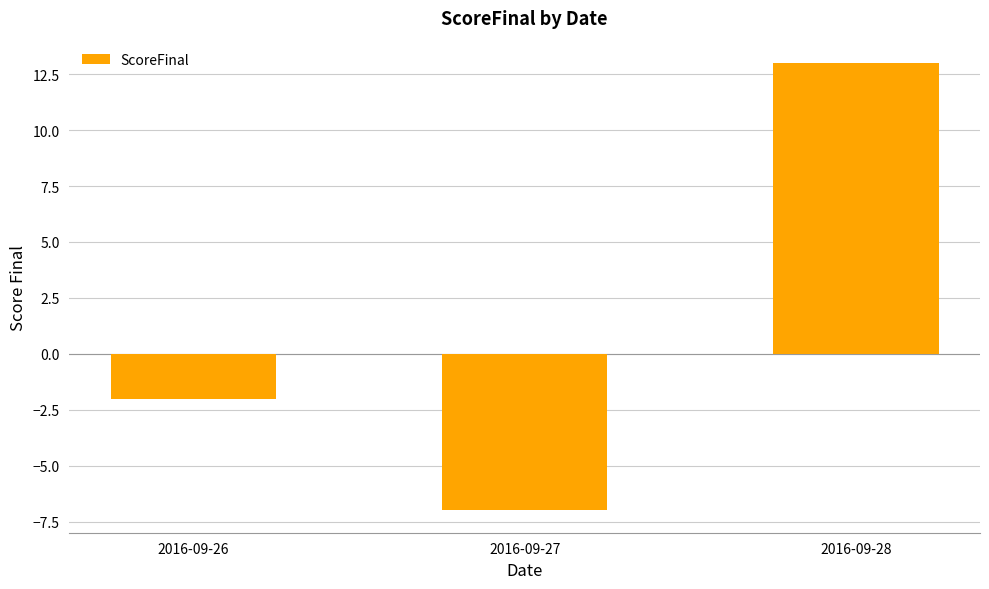

What is the value of the 2nd bar from the left?

-7